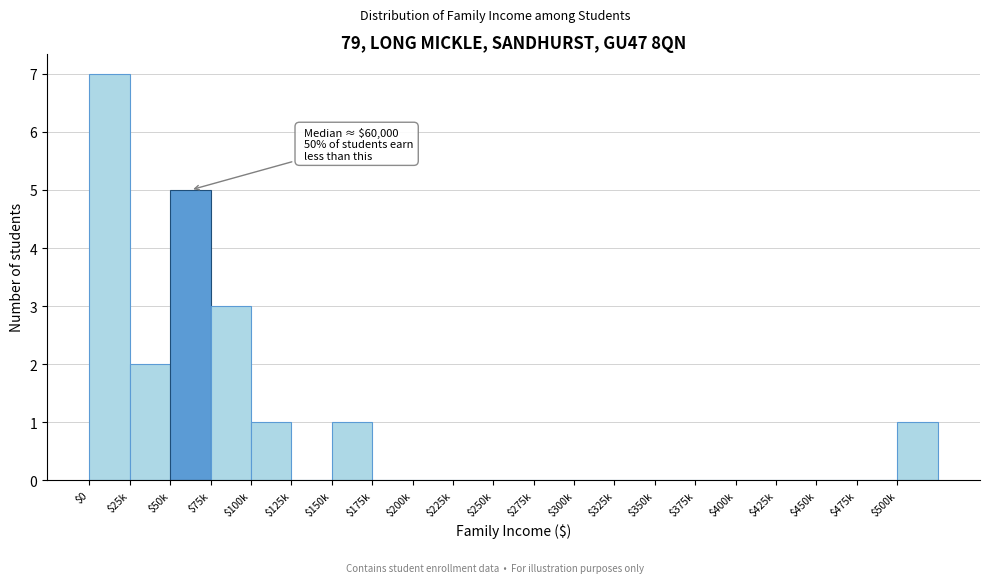

Is it true that the value at $75k is 4?

False